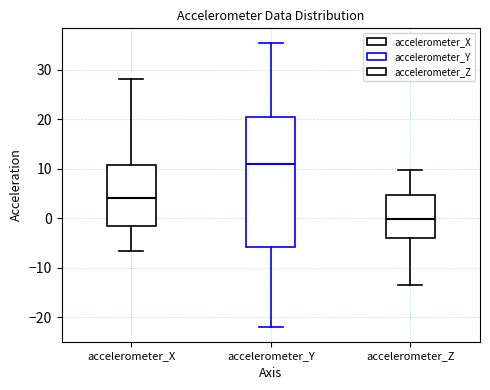

Reading left to right, transcribe this box plot: for each box, give where its median line is, the range the box spans, and where its two whiskers end, as read against the y-axis. The values are not printed on the chart, so give them approximately, as read against the axis.

accelerometer_X: median 4, box -1 to 11, whiskers -7 to 28
accelerometer_Y: median 11, box -6 to 20, whiskers -22 to 36
accelerometer_Z: median 0, box -4 to 5, whiskers -14 to 10